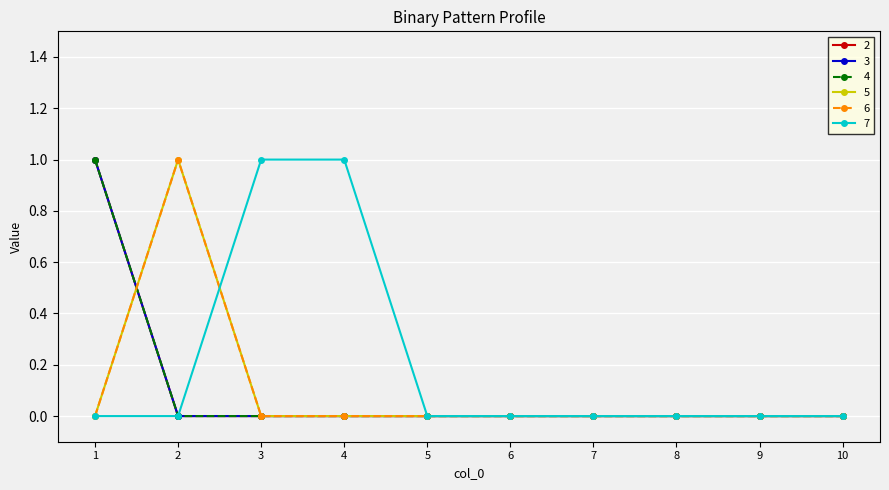

Reading right to left, transcribe all the data shown in this chart.

2: 0	0	0	0	0	0	0	0	0	1
3: 0	0	0	0	0	0	0	0	0	1
4: 0	0	0	0	0	0	0	0	0	1
5: 0	0	0	0	0	0	0	0	1	0
6: 0	0	0	0	0	0	0	0	1	0
7: 0	0	0	0	0	0	1	1	0	0